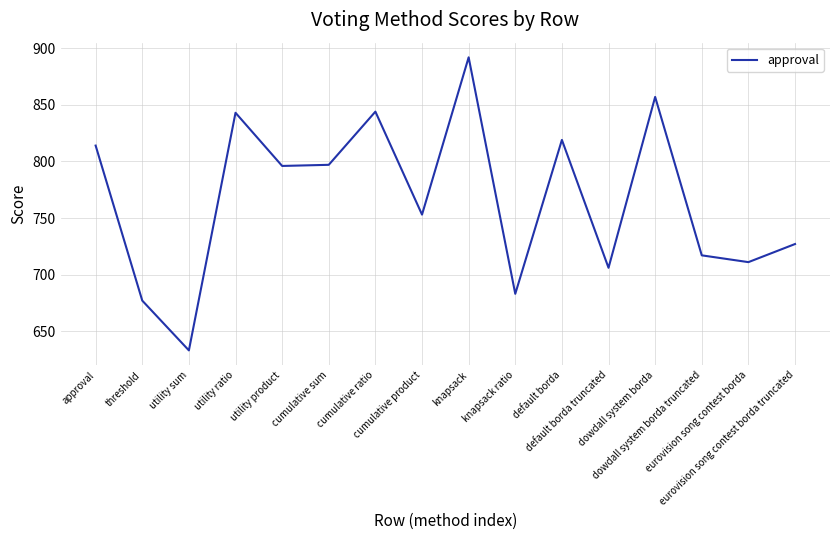

How many interior local valleys (lower than both neighbors) does the data have?

6